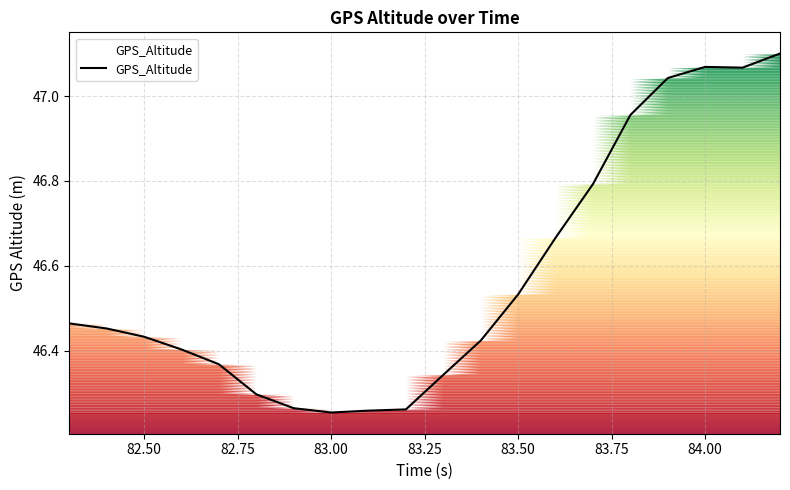

What is the difference between the maximum and minimum values?

0.8